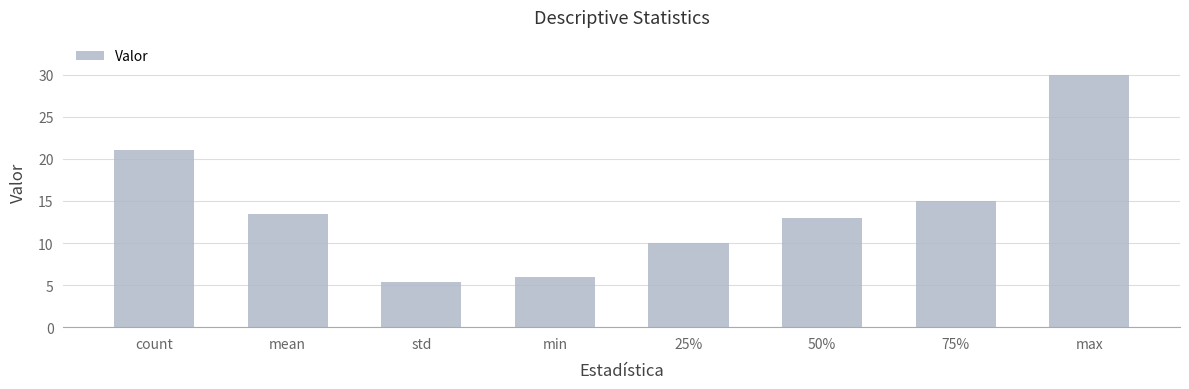

How many distinct data groups are displayed?

1